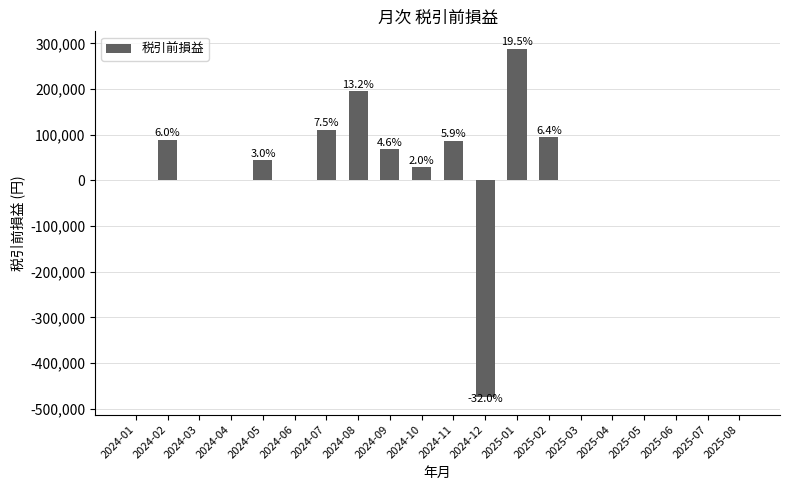

Where is the data nearest to the value -93192?

2024-01